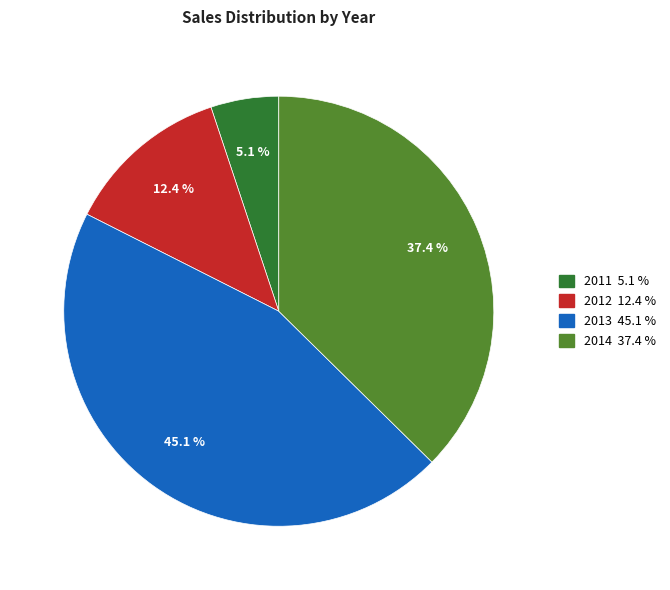

To the nearest percent, what is the combined percentage of 2014 and 2011?

42%